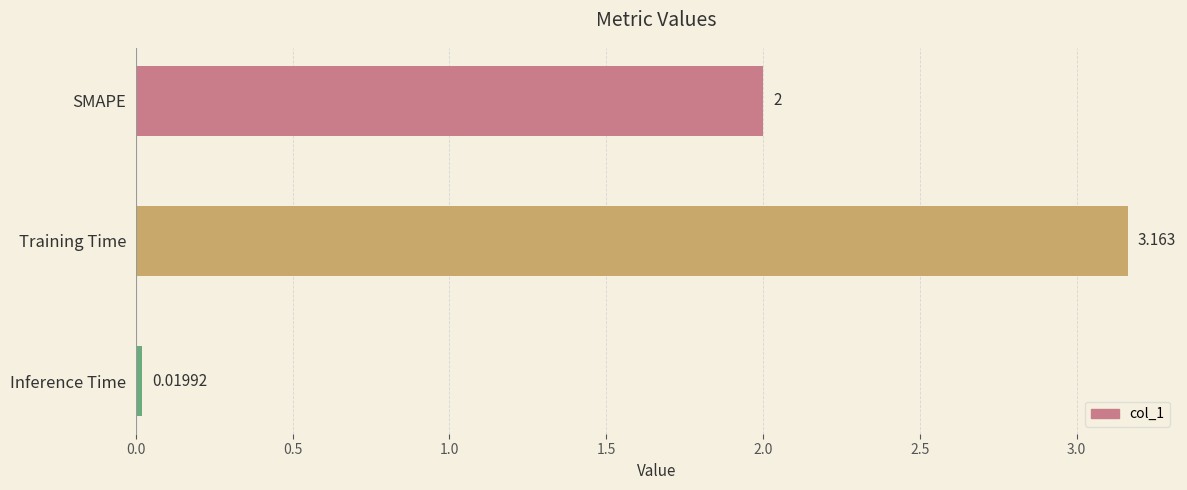

How many data points are less than 2?

1